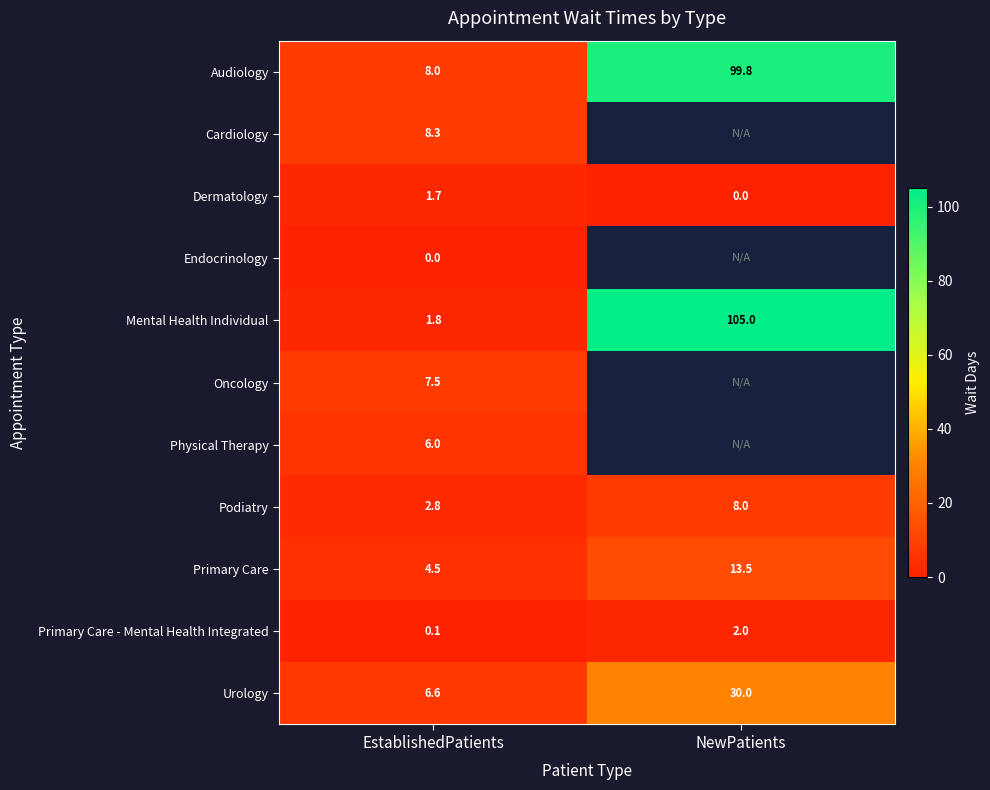

The value of Primary Care at NewPatients is 3.6. True or false?

False